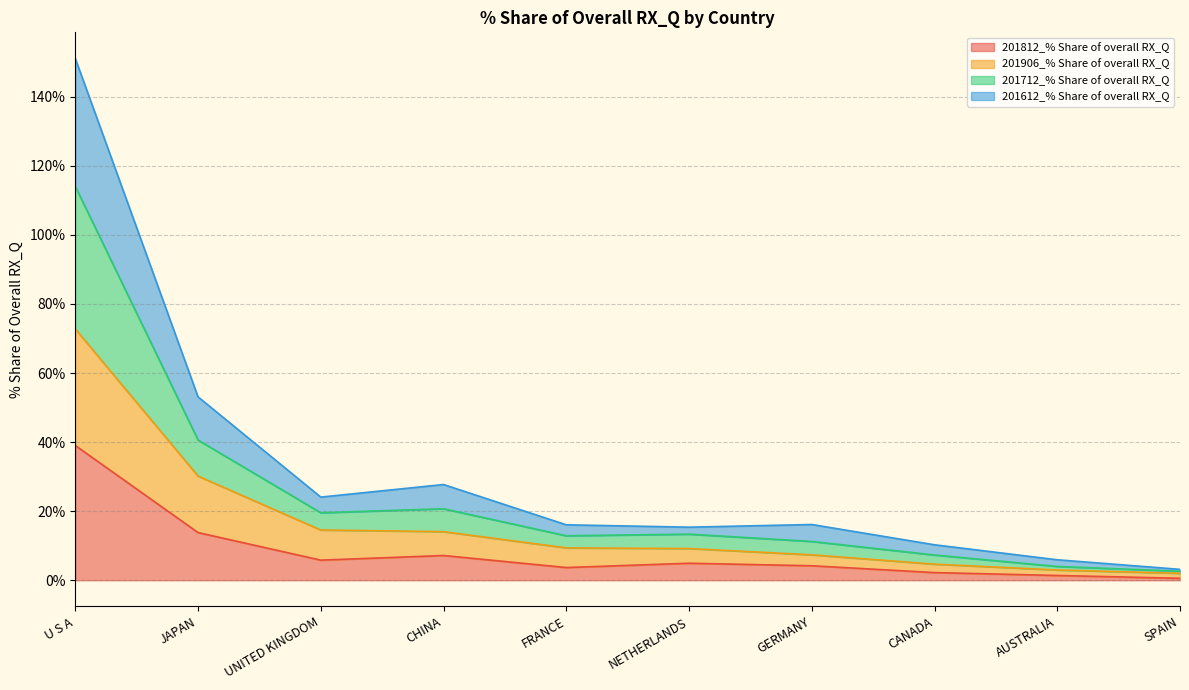

At which label does 201906_% Share of overall RX_Q reach its minimum?

SPAIN